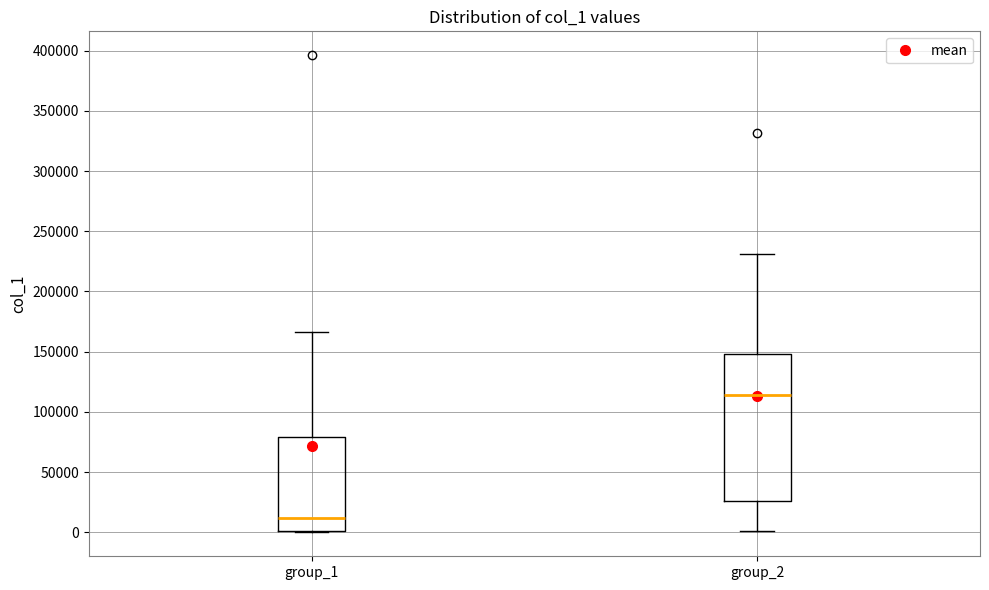

Reading left to right, read every box against the y-axis: the position of its median line, the range the box covers, and the ends of its whiskers. The values are not printed on the chart, so give them approximately, as read against the axis.

group_1: median 10000, box 0 to 80000, whiskers 0 to 165000
group_2: median 115000, box 25000 to 150000, whiskers 0 to 230000